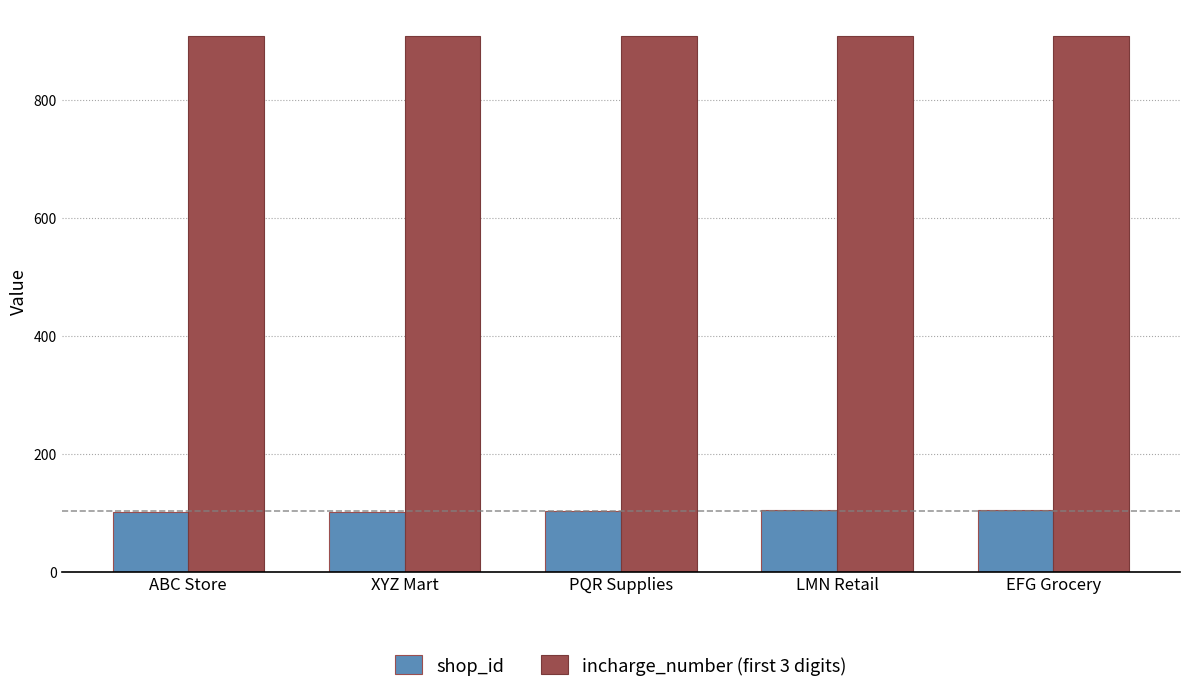

What are all the series names shown in the legend?

shop_id, incharge_number (first 3 digits)